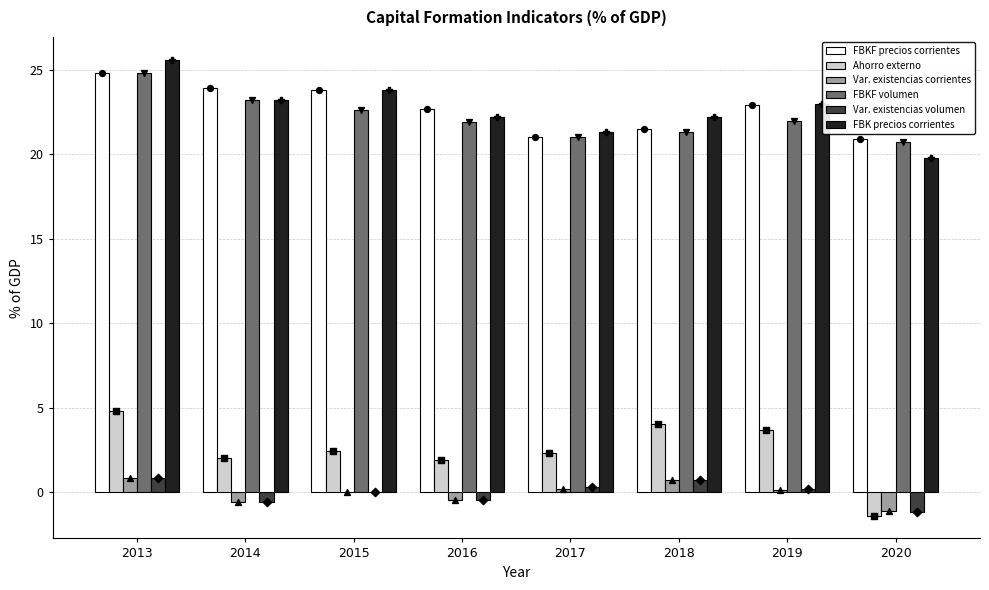

What is the total value across all series at 2013?

81.6